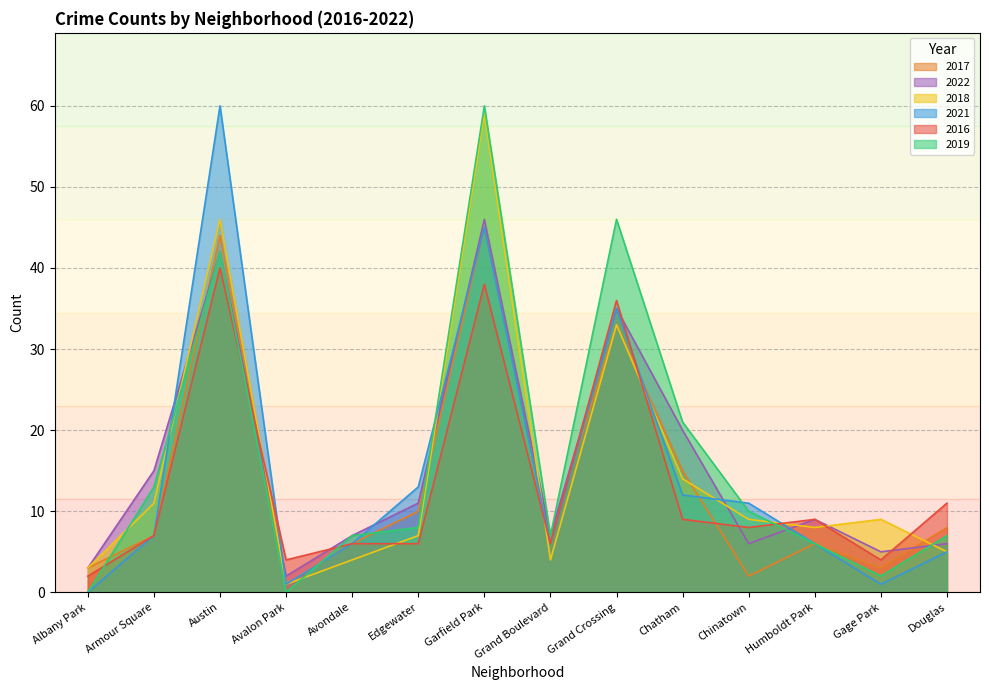

Which has a higher value, Chatham or Chinatown?

Chatham